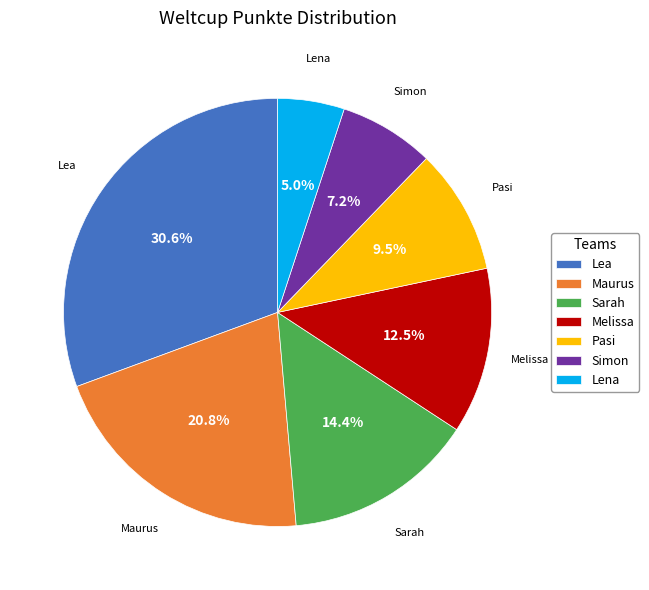

How much of the chart is everything except Pasi?

90.5%